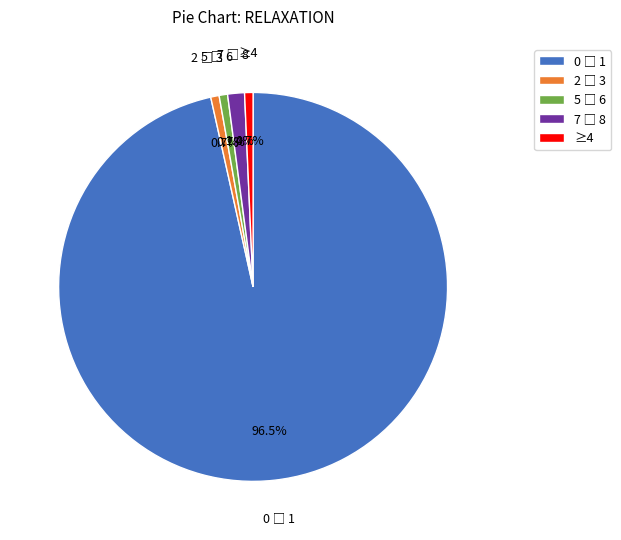

What portion of the pie excludes ≥4?

99.3%